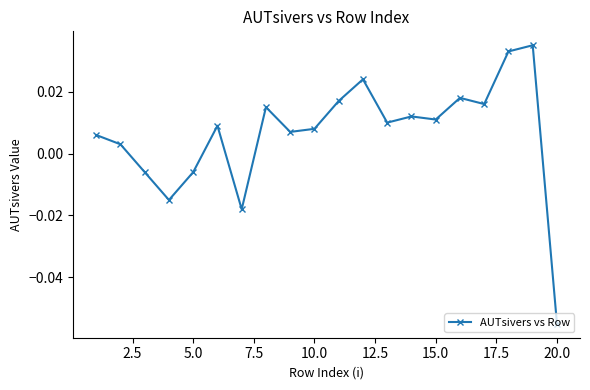

How many interior local peaks (higher than both neighbors) does the data have?

6